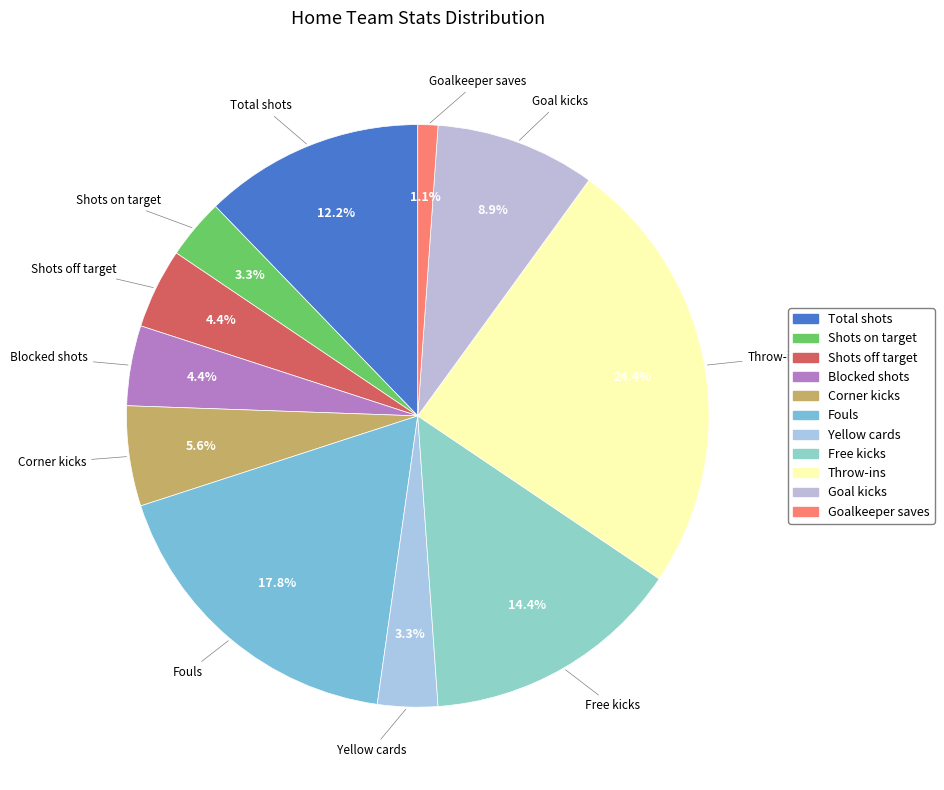

Count the number of slices in the pie.

11